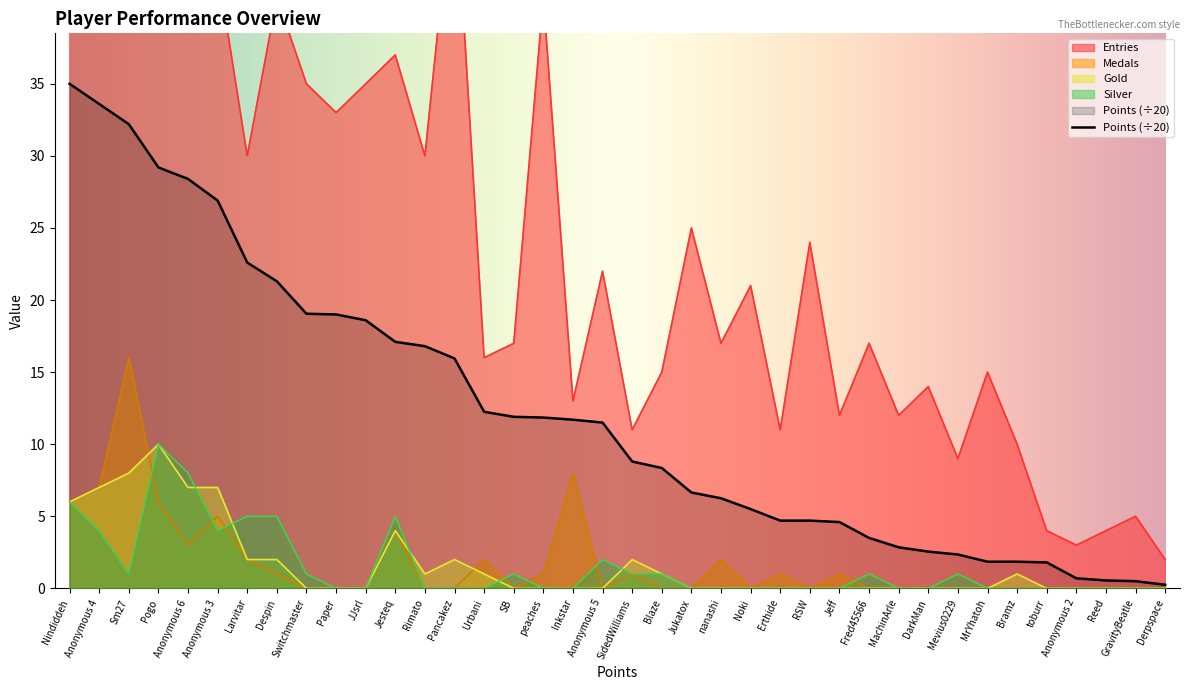

What is the value of the Silver point at the 21st from the left?

1.0